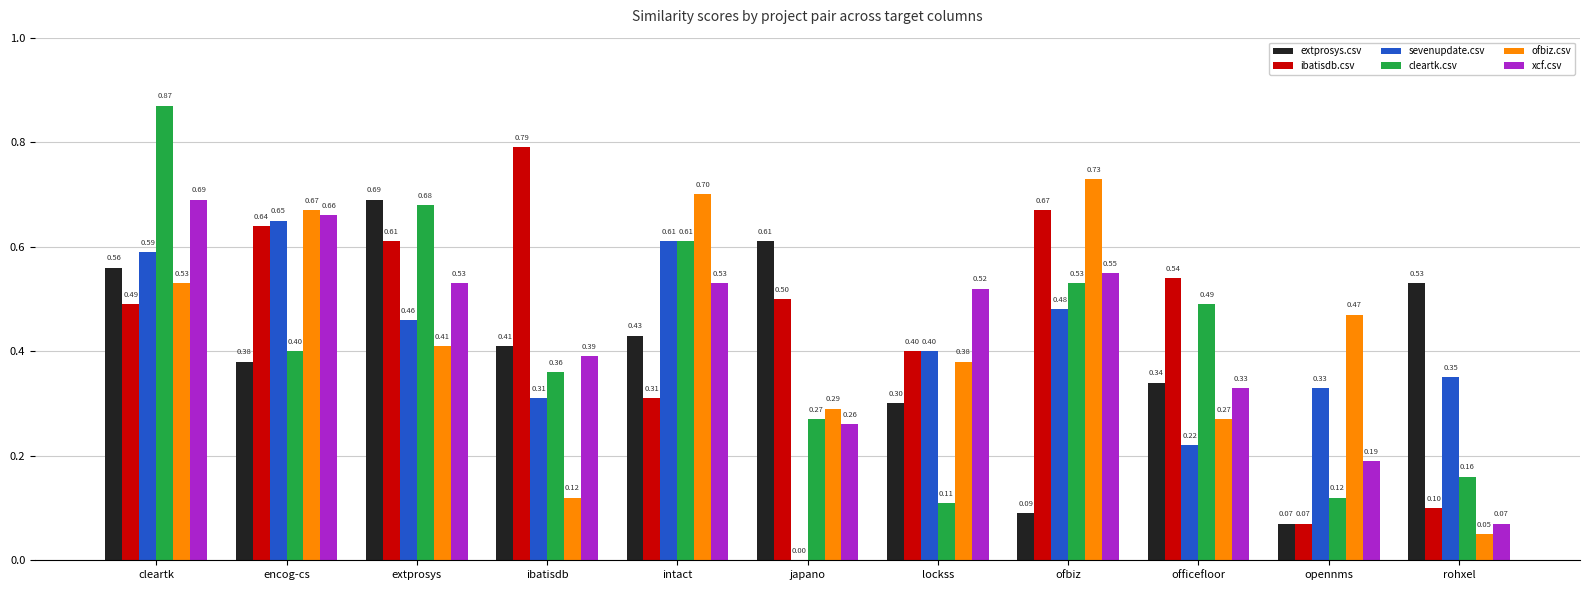

What is the sum of all extprosys.csv values?

4.4